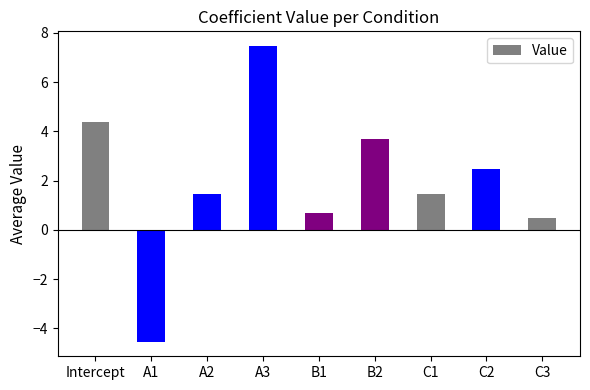

The value at B2 is 3.7. True or false?

True